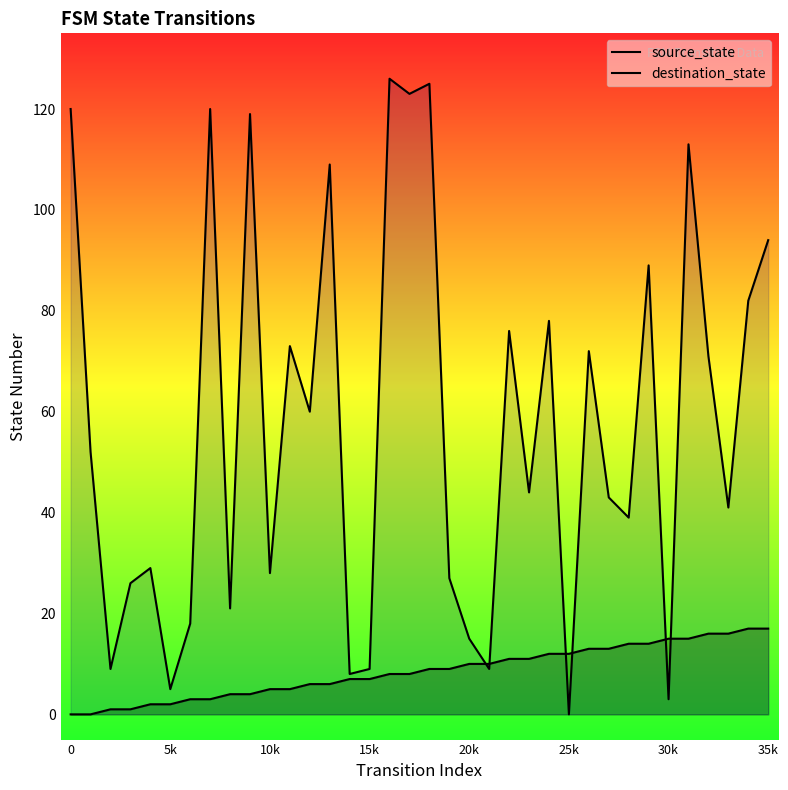

Rank the series by their average value, from lowest to highest.

source_state, destination_state